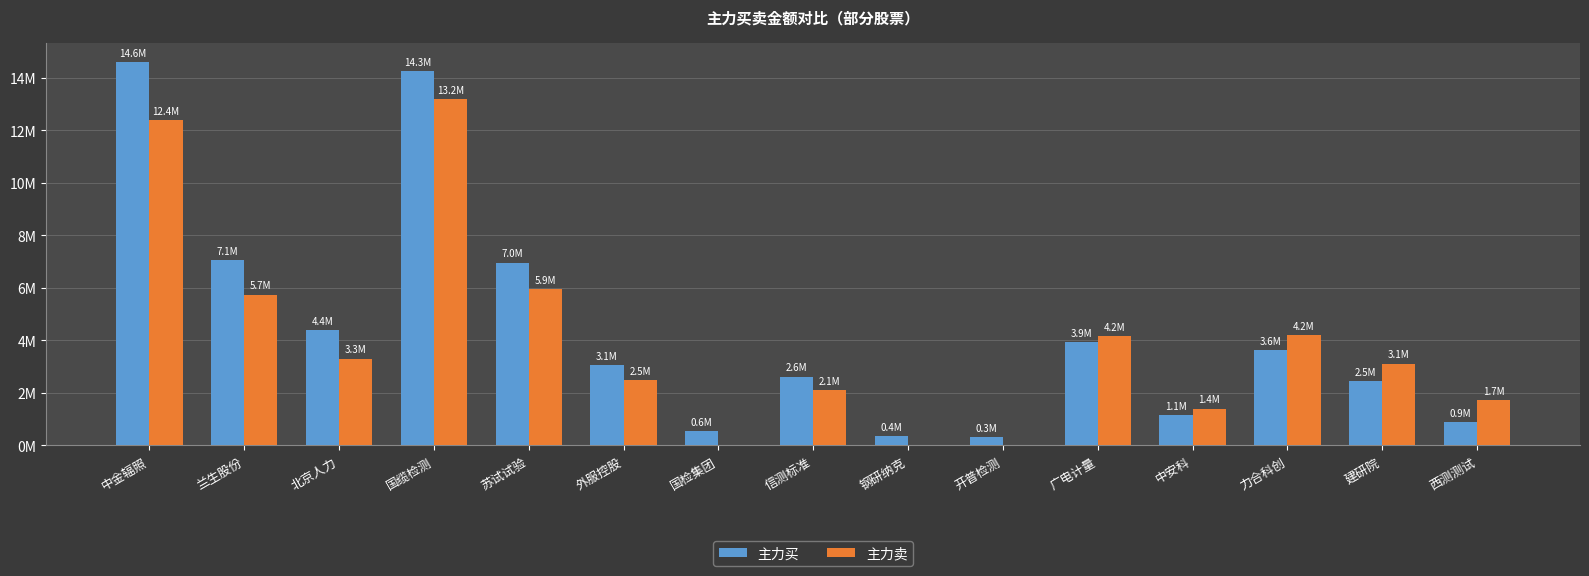

What is the sum of all 主力买 values?

66240231